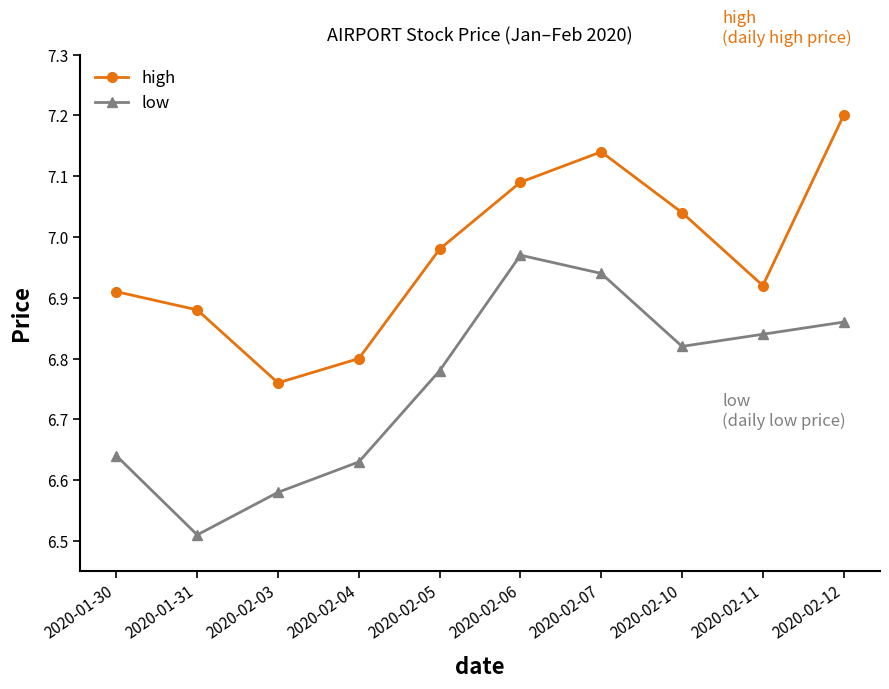

Rank the categories by high value from lowest to highest.

2020-02-03, 2020-02-04, 2020-01-31, 2020-01-30, 2020-02-11, 2020-02-05, 2020-02-10, 2020-02-06, 2020-02-07, 2020-02-12